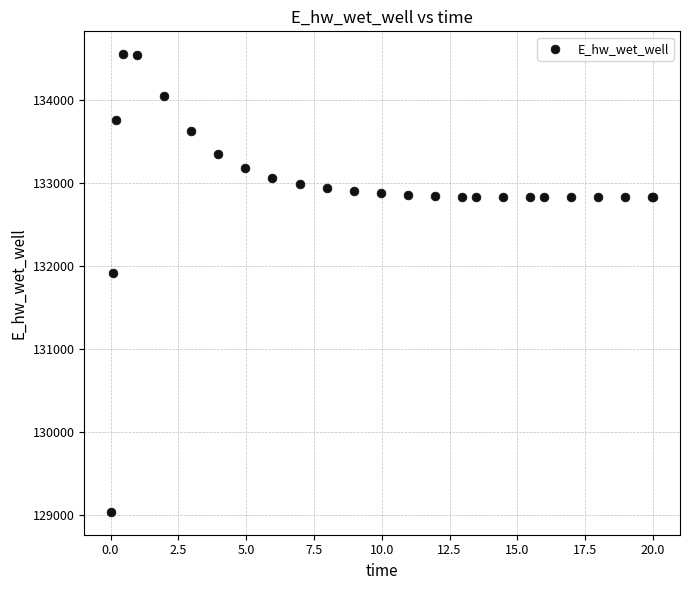

What Y value in the scatter plot is closest to 131800?

131920.1